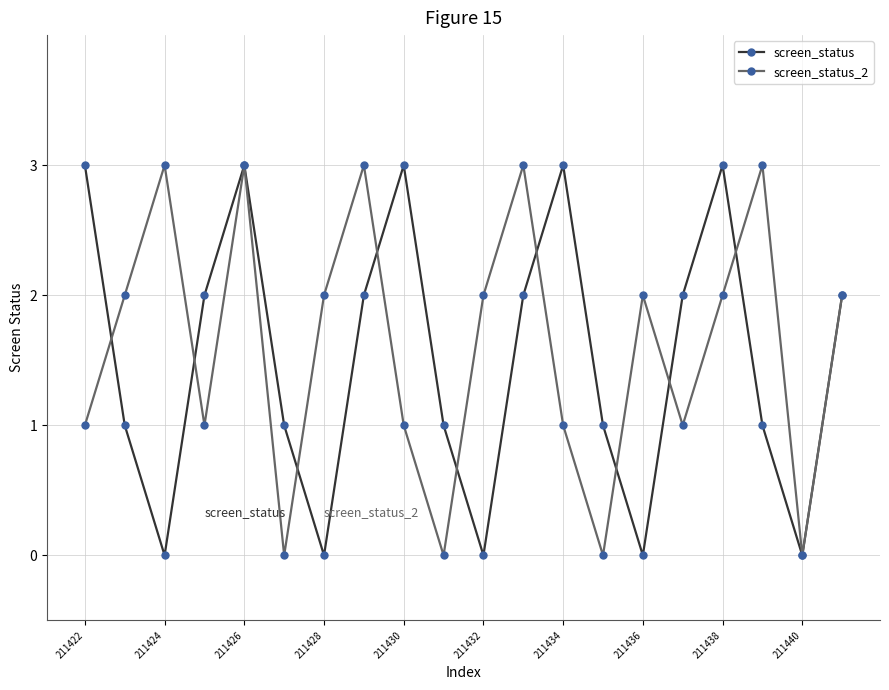

How many lines are shown in the chart?

2